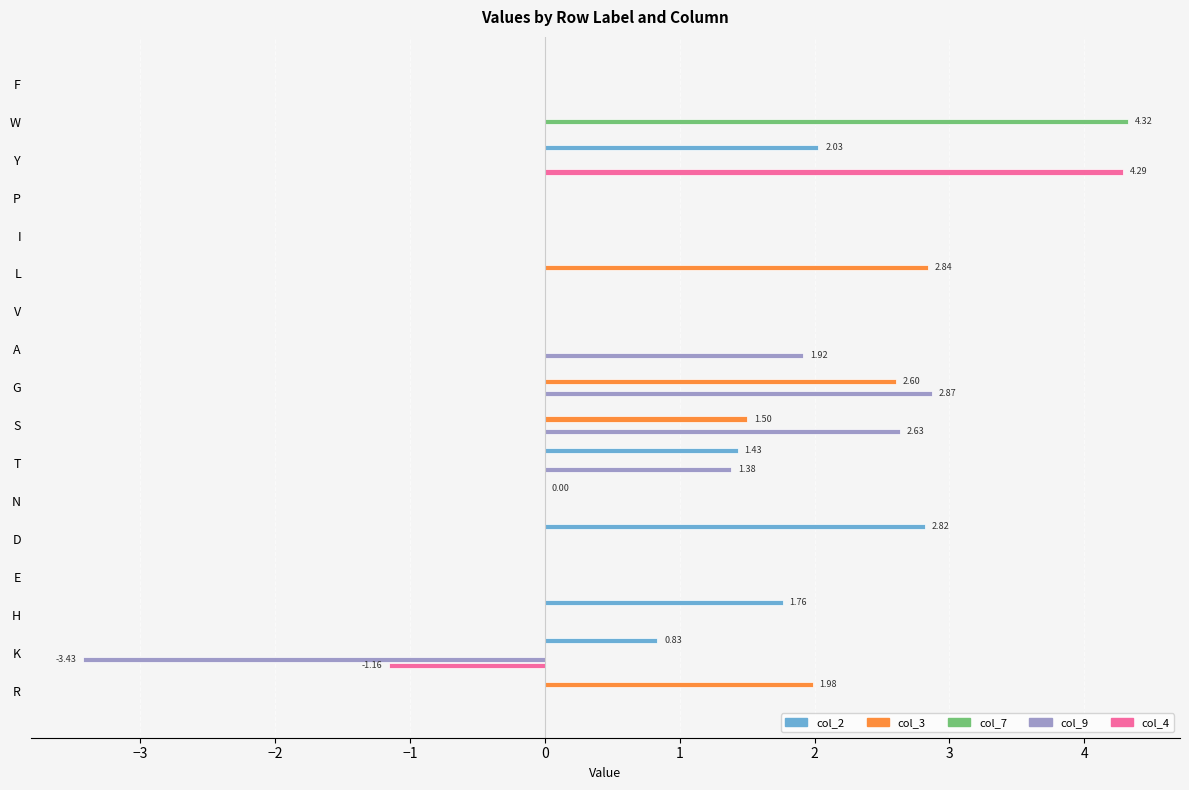

What is the sum of all col_2 values?

8.9